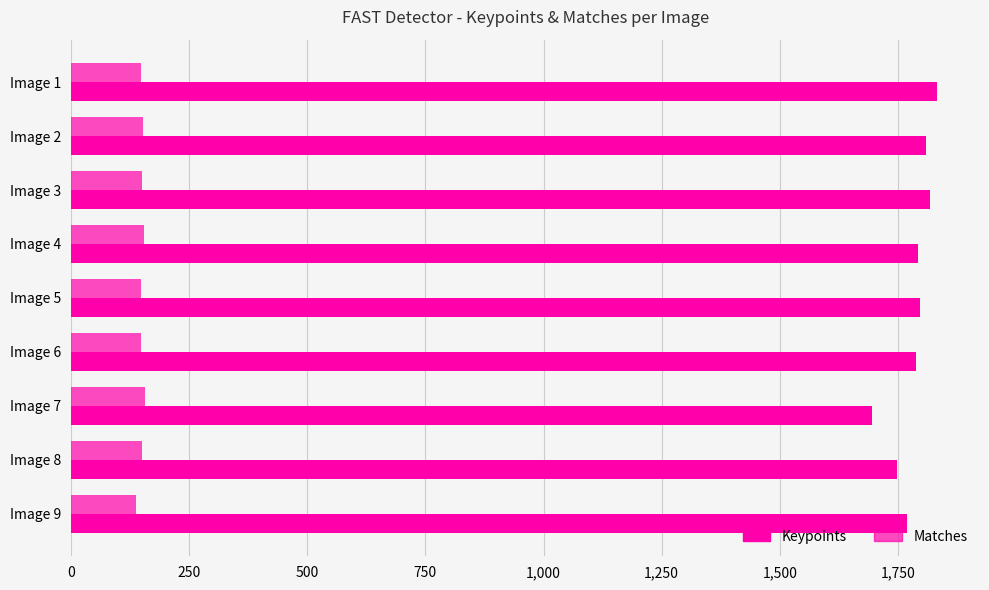

What is the difference between the maximum and minimum values in the Keypoints series?

137